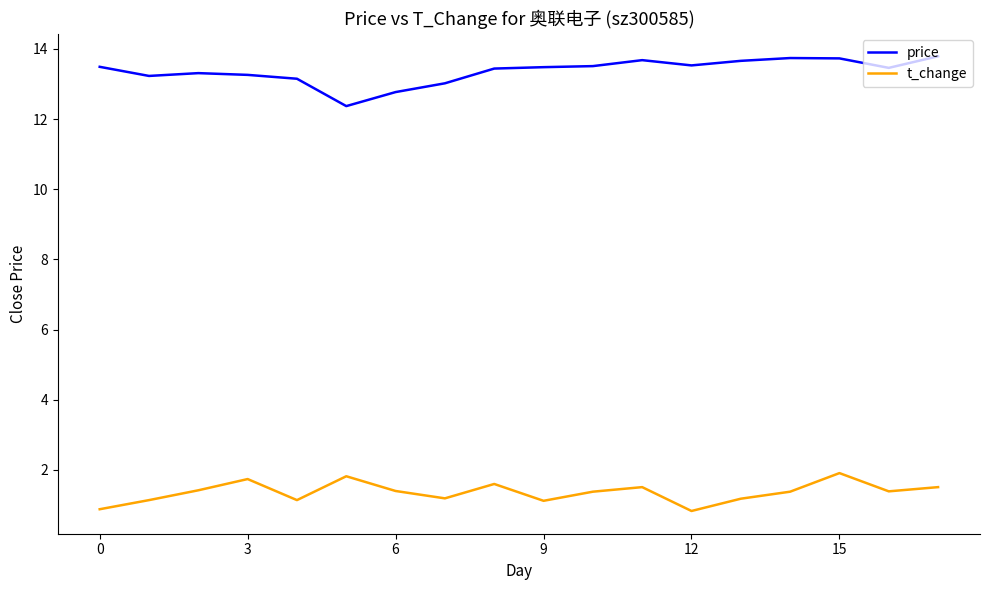

True or false: price and t_change intersect in this chart.

False